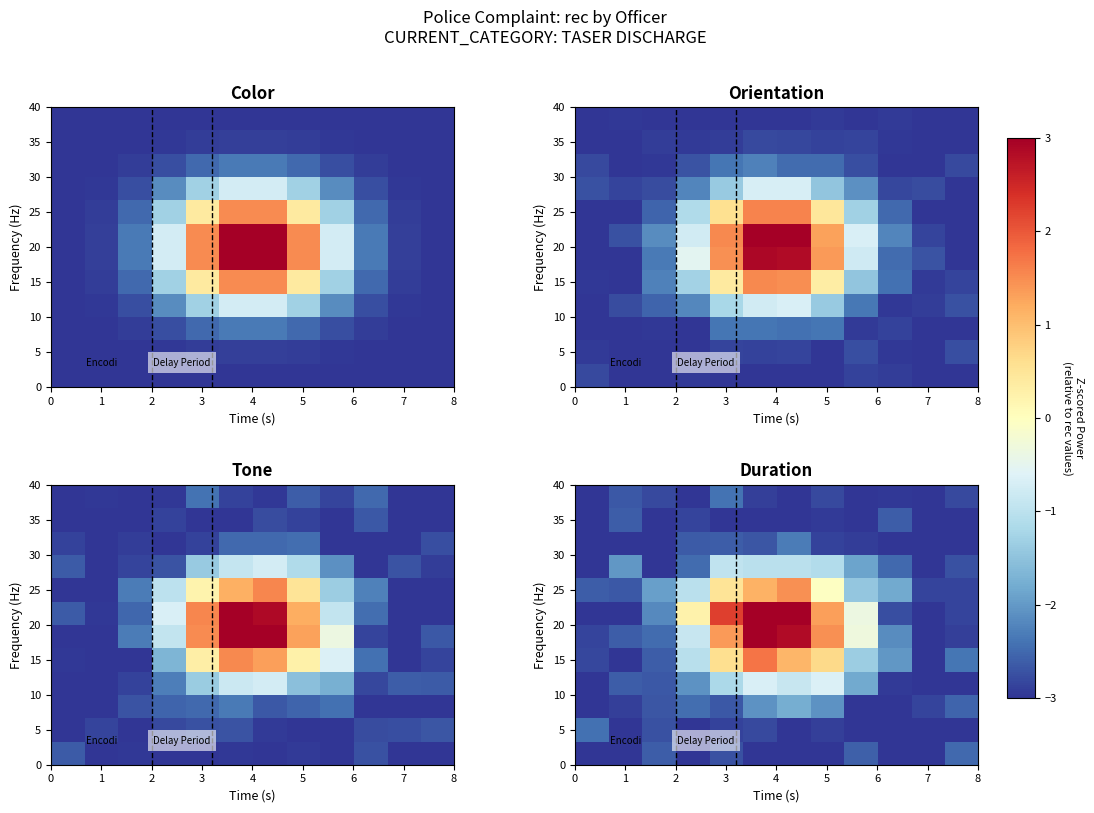

True or false: row_1 has a value of -1.2 at 8.

False